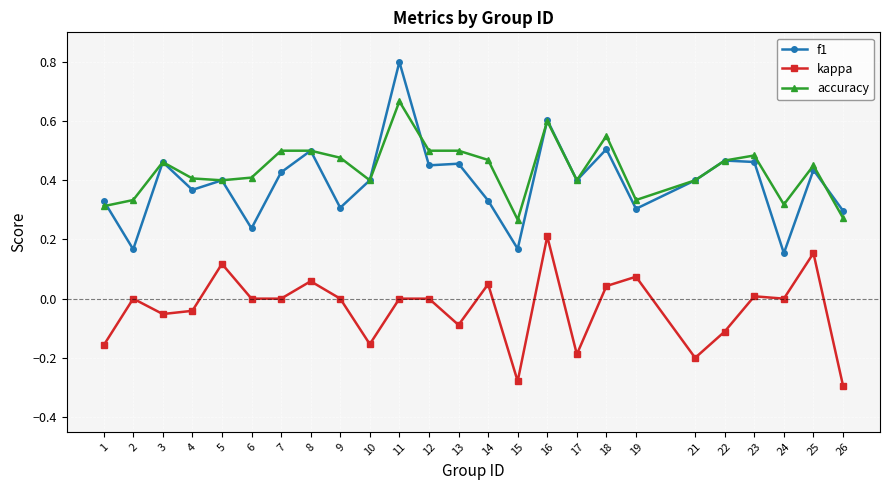

What are all the series names shown in the legend?

f1, kappa, accuracy